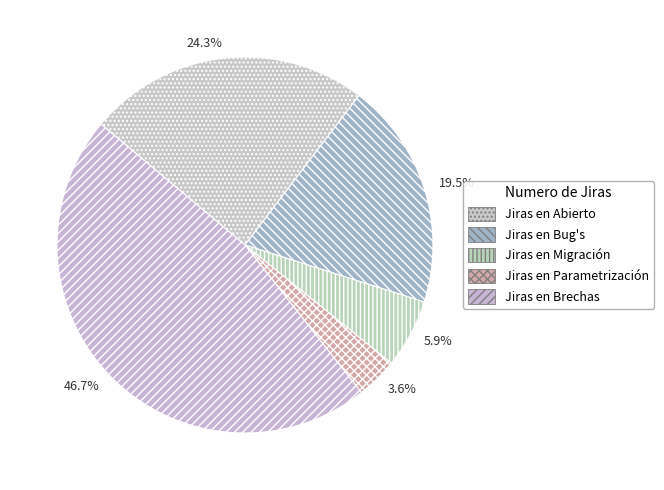

Between Jiras en Abierto and Jiras en Brechas, which is larger?

Jiras en Brechas